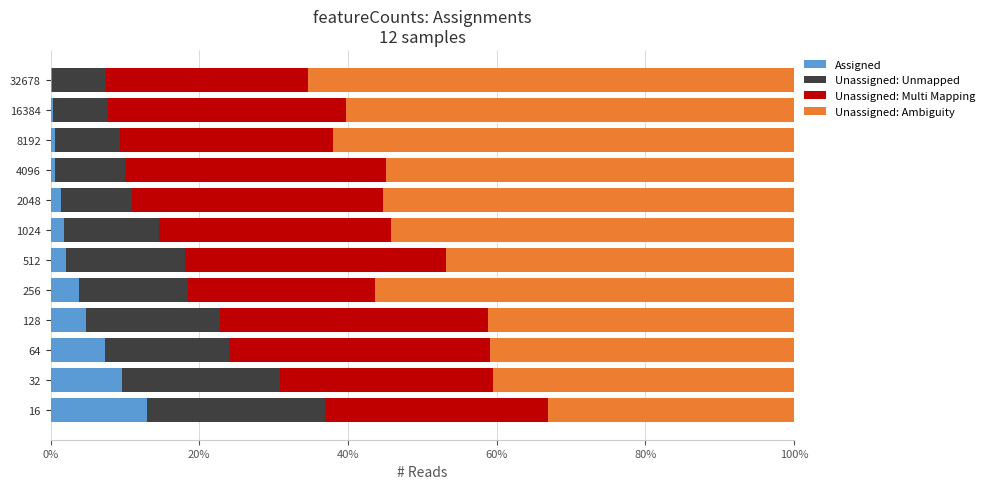

What are all the series names shown in the legend?

Assigned, Unassigned: Unmapped, Unassigned: Multi Mapping, Unassigned: Ambiguity